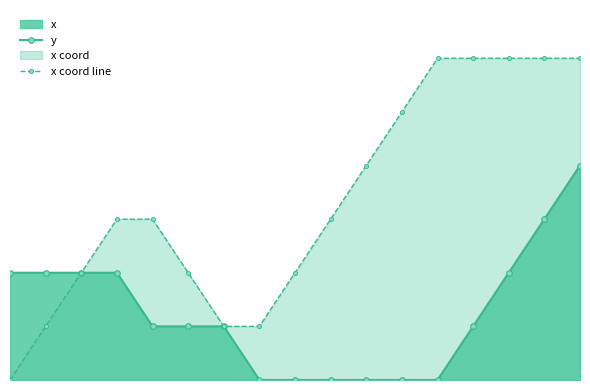

How many data points does each series have?

17